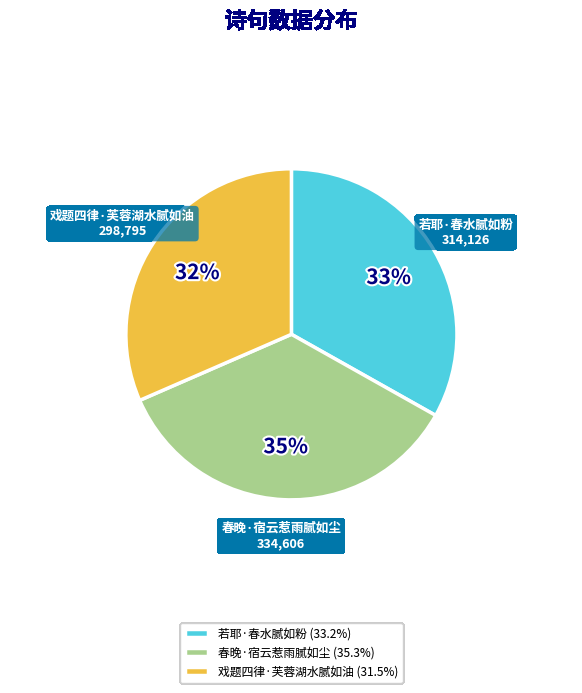

To the nearest percent, what is the average slice percentage?

33%